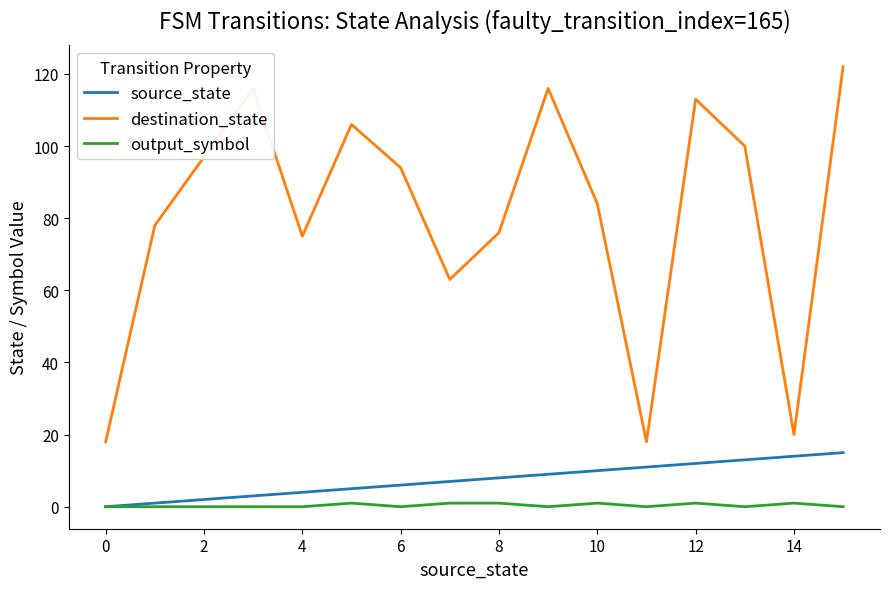

What is the maximum value for source_state?

15